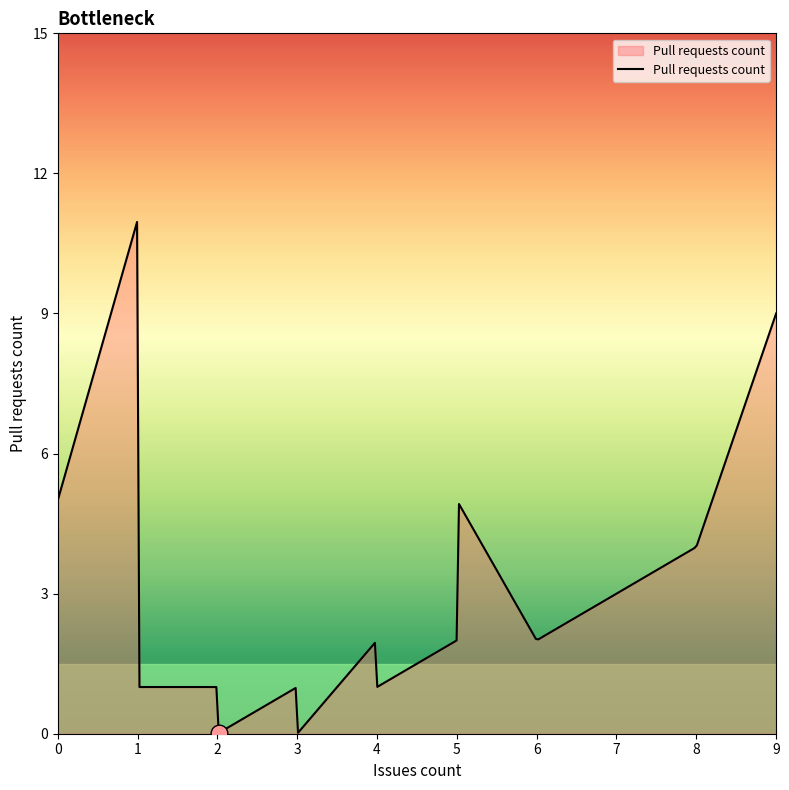

What is the difference between the second highest and minimum values?

10.8